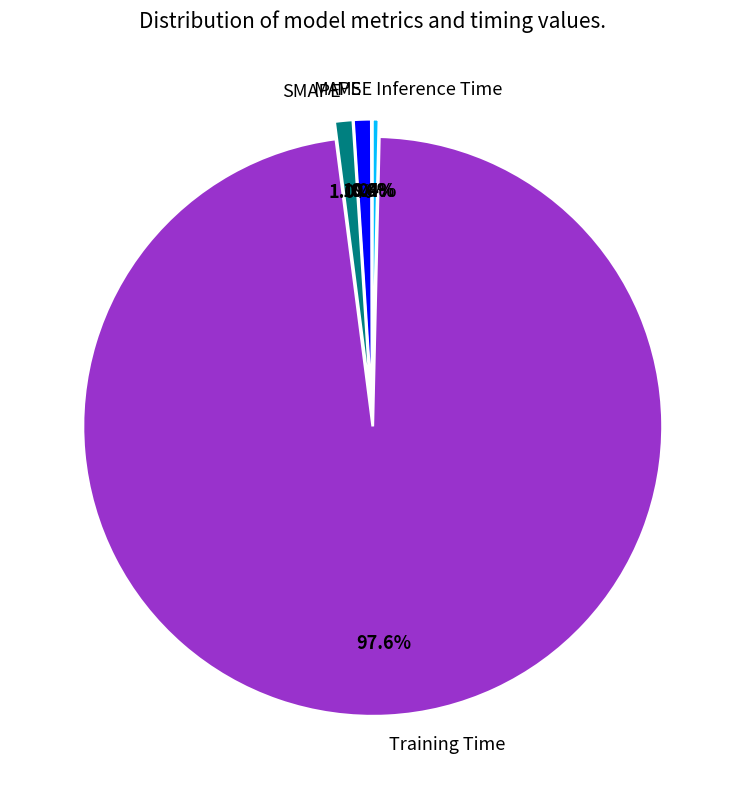

To the nearest percent, what is the difference between the largest and smallest slice percentages?

98%